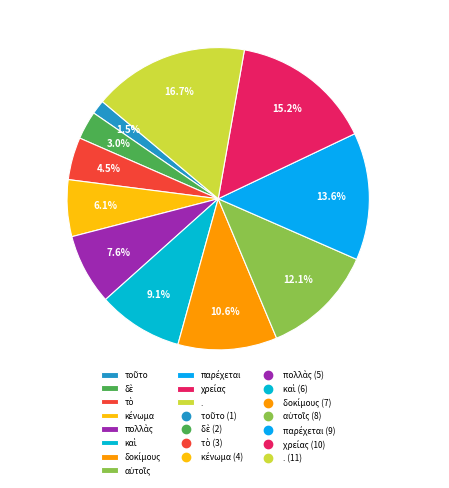

Is there any slice that represents more than half of the pie?

No